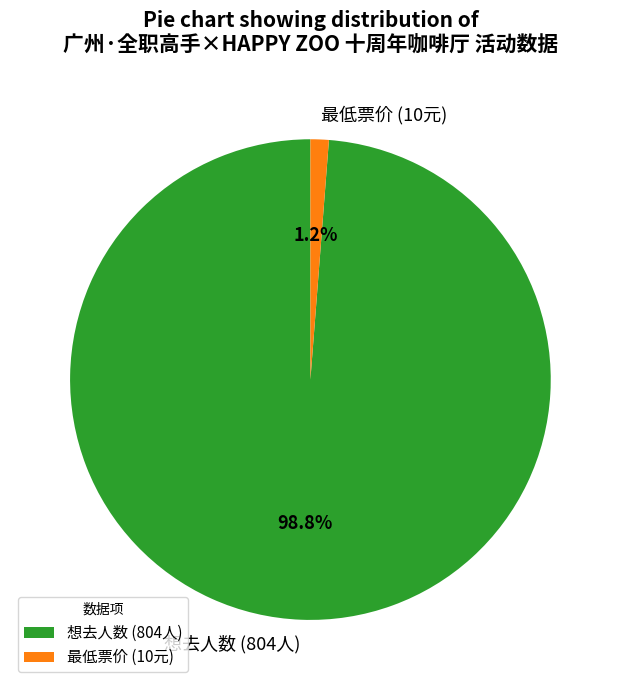

Is the sum of 最低票价 (10元) and 想去人数 (804人) greater than half?

Yes